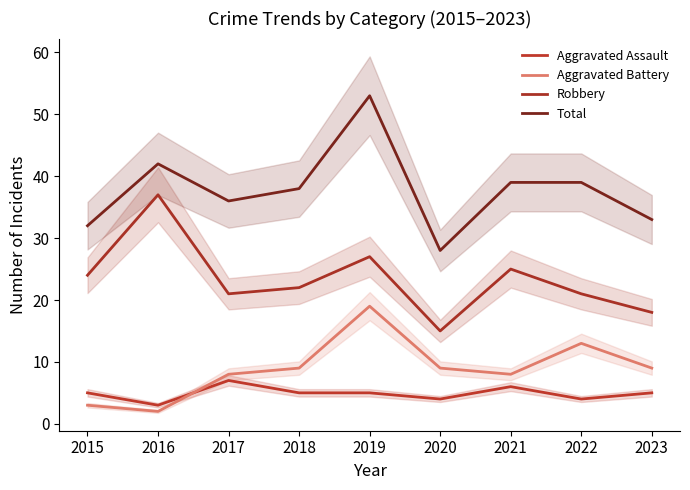

True or false: Aggravated Assault and Robbery cross at least once.

False